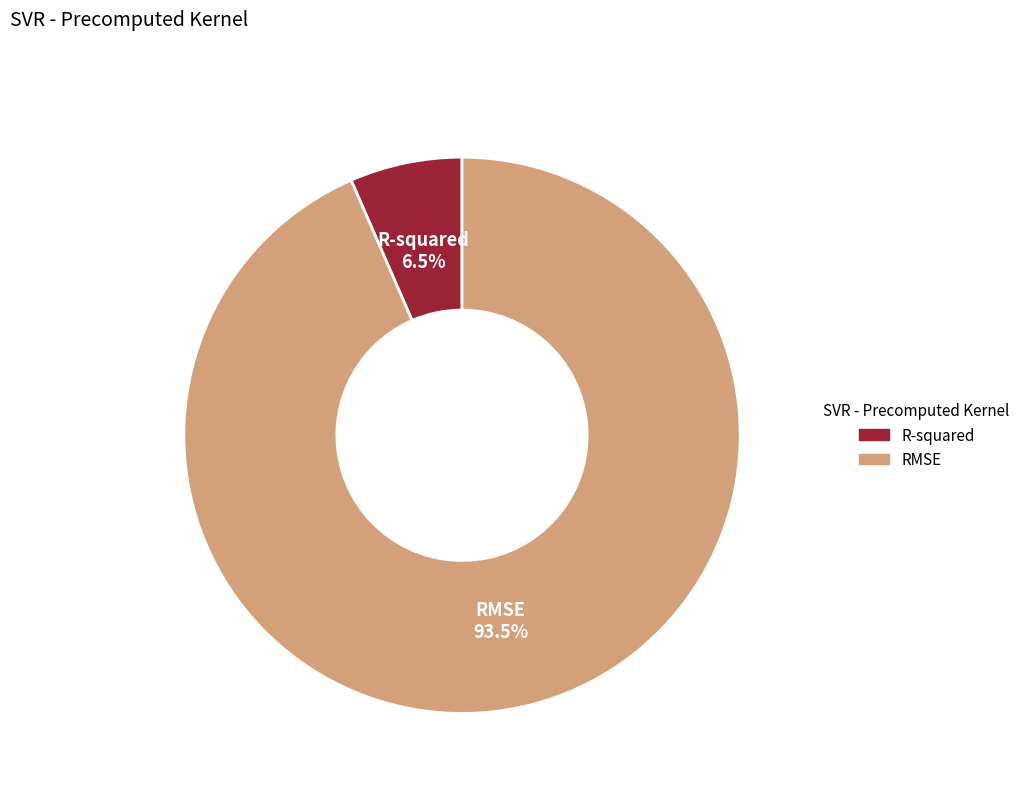

Which category has the biggest portion of the pie?

RMSE